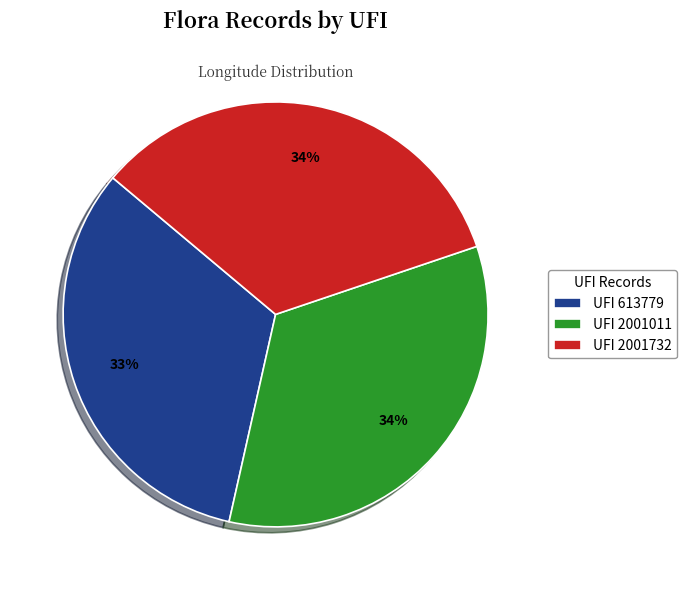

What percentage is the UFI 613779 slice, to the nearest percent?

33%